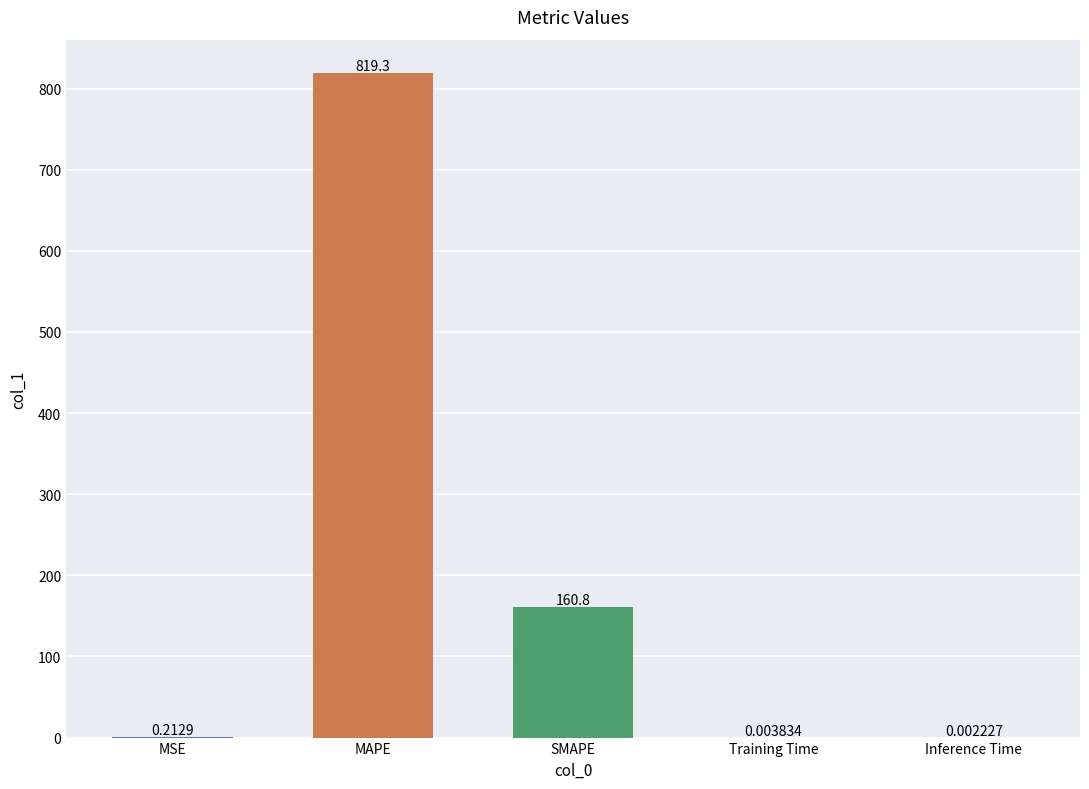

The chart shows a value of 819.3 at MAPE. True or false?

True